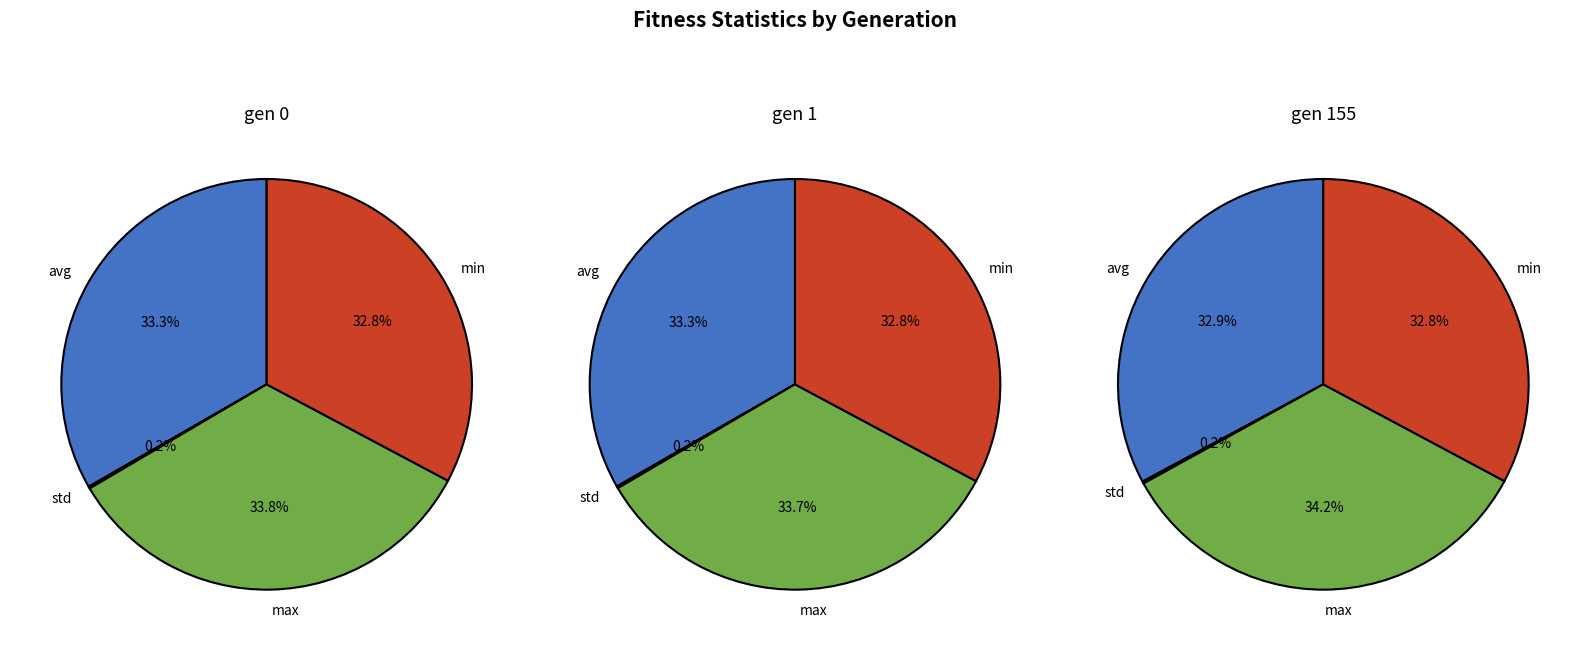

Count the number of slices in the pie.

4